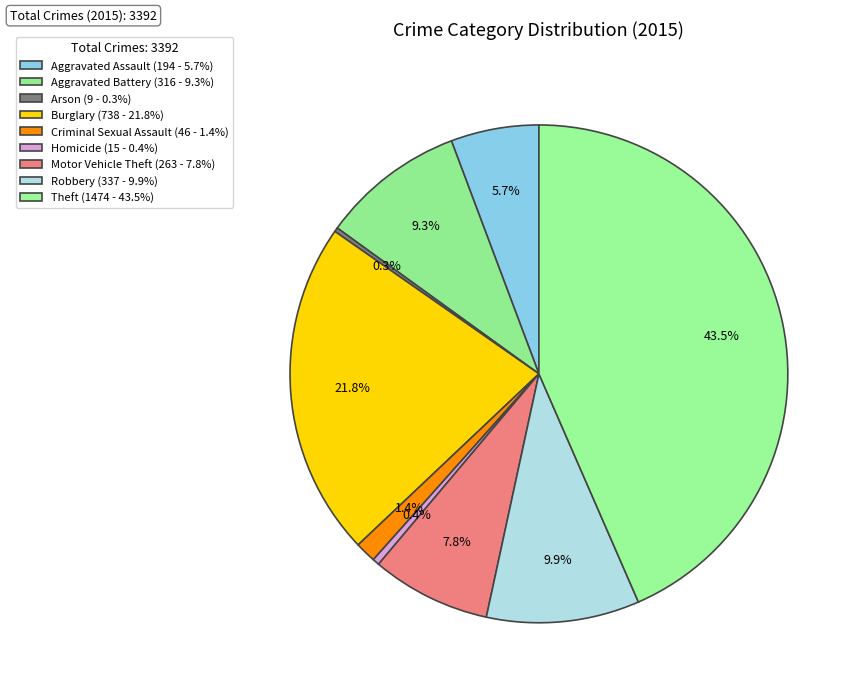

Is there any slice that represents more than half of the pie?

No